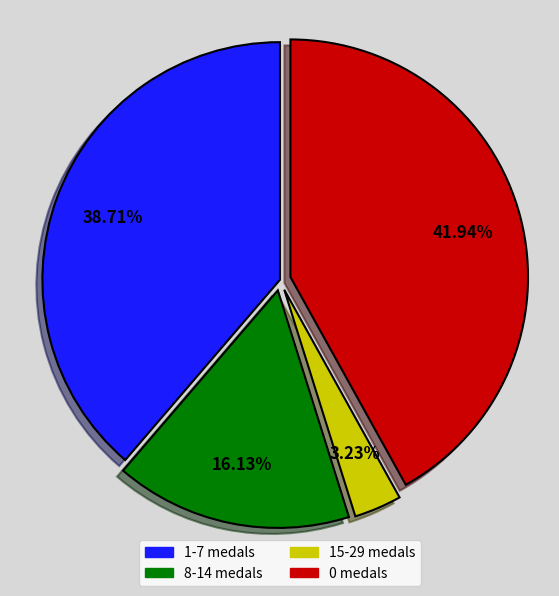

To the nearest percent, what is the average slice percentage?

25%